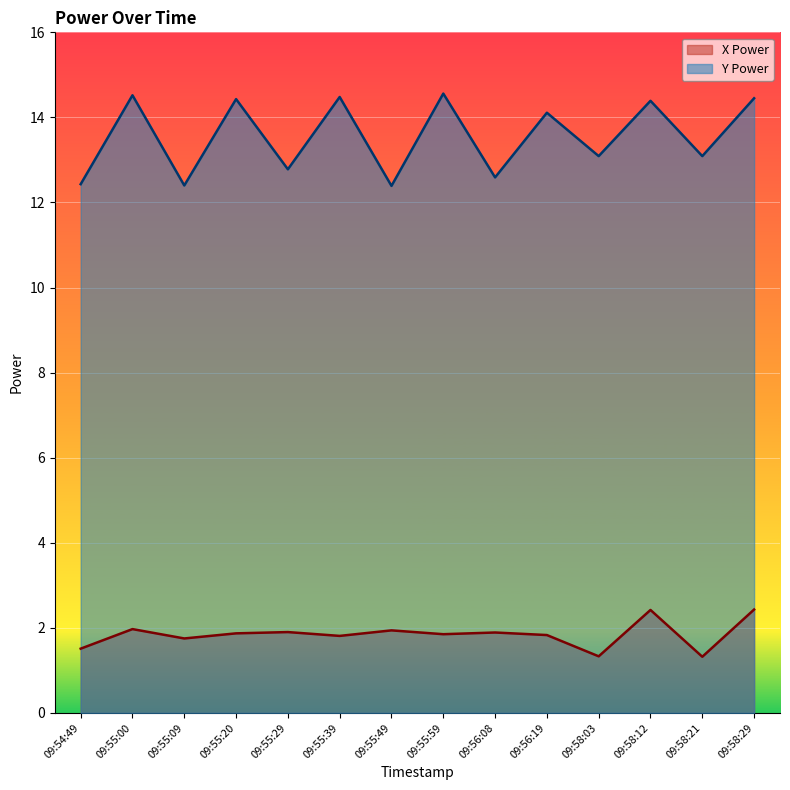

Is it true that X Power equals 1.3 at 09:58:21?

True